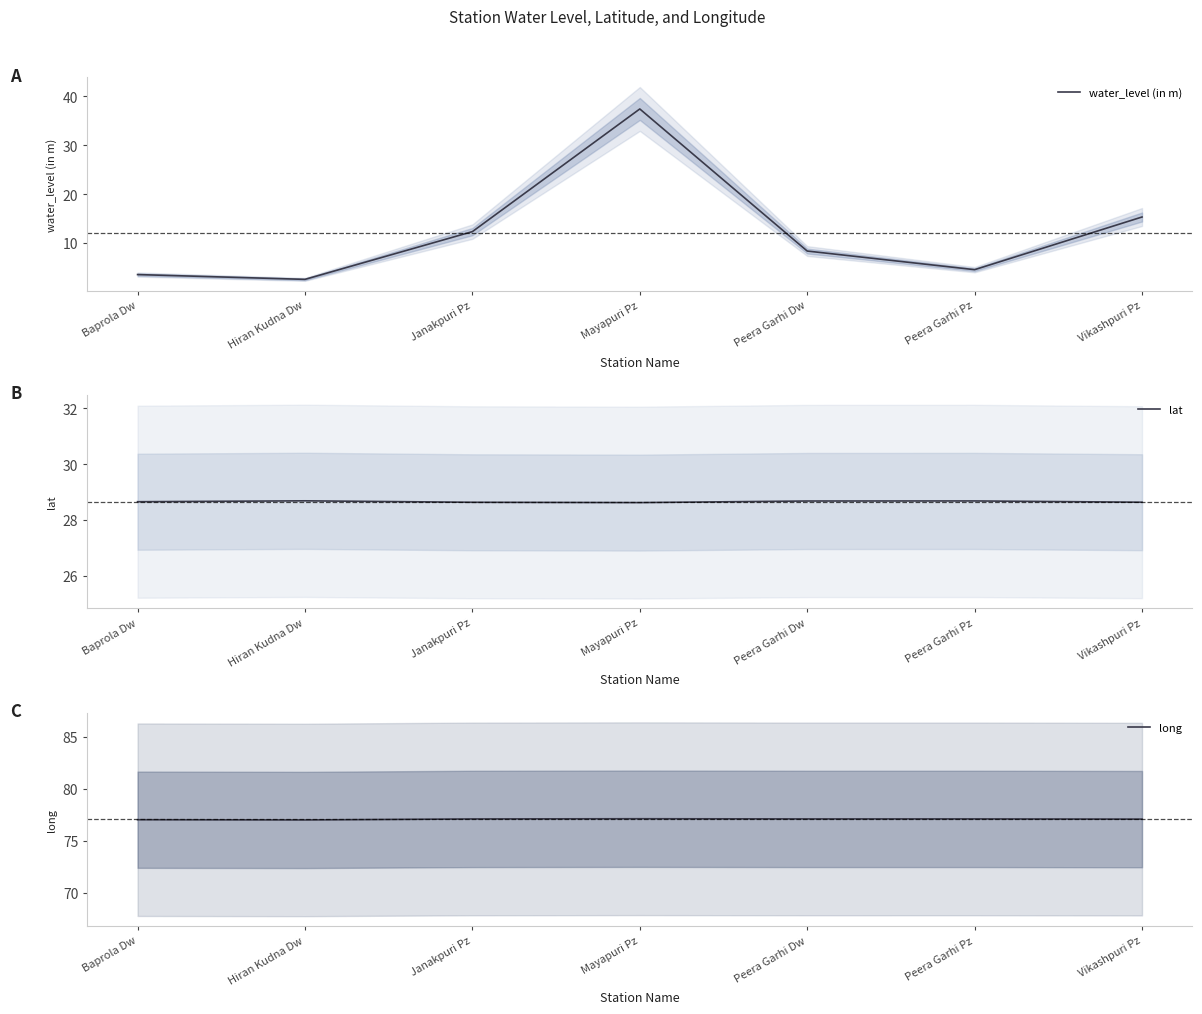

Where is the first local minimum for lat?

Mayapuri Pz